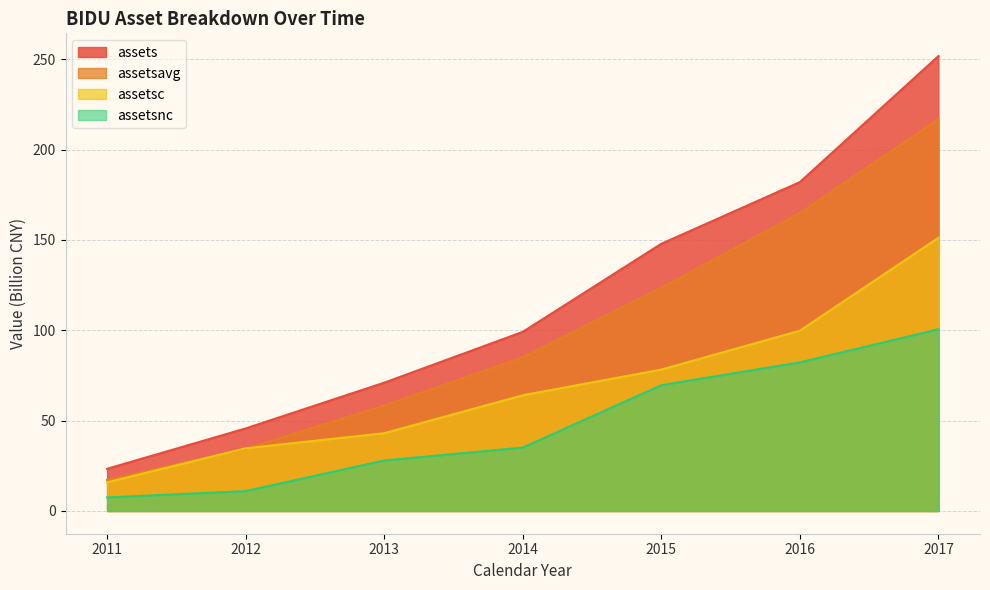

What is the average value of the assets series?

117.2